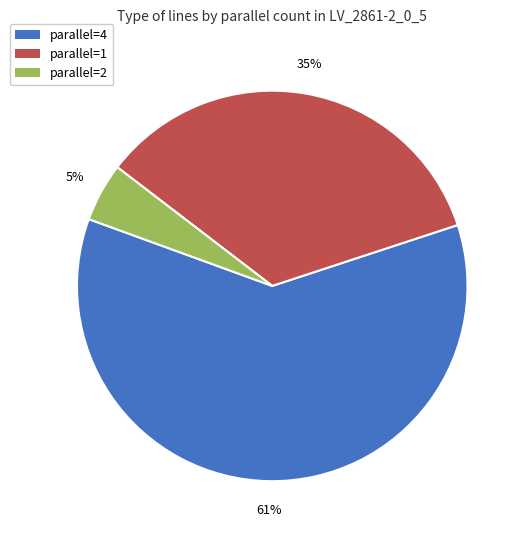

Is there any slice that represents more than half of the pie?

Yes